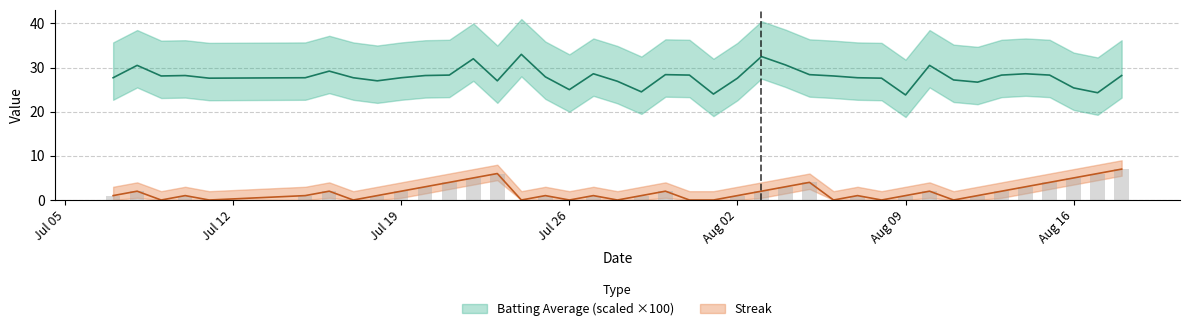

Rank the series by their average value, from highest to lowest.

batting_avg, streak